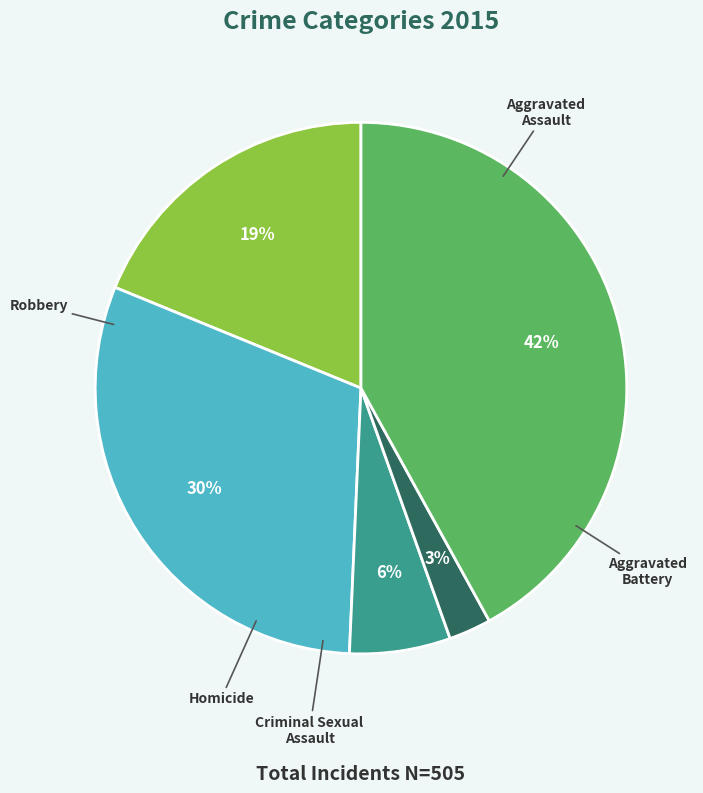

To the nearest percent, what is the average slice percentage?

20%